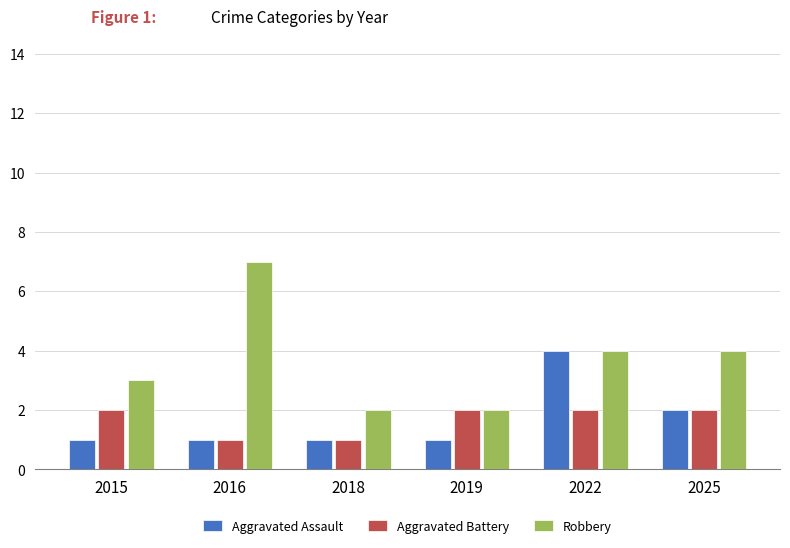

What is the value of the Aggravated Assault bar at the 3rd from the left?

1